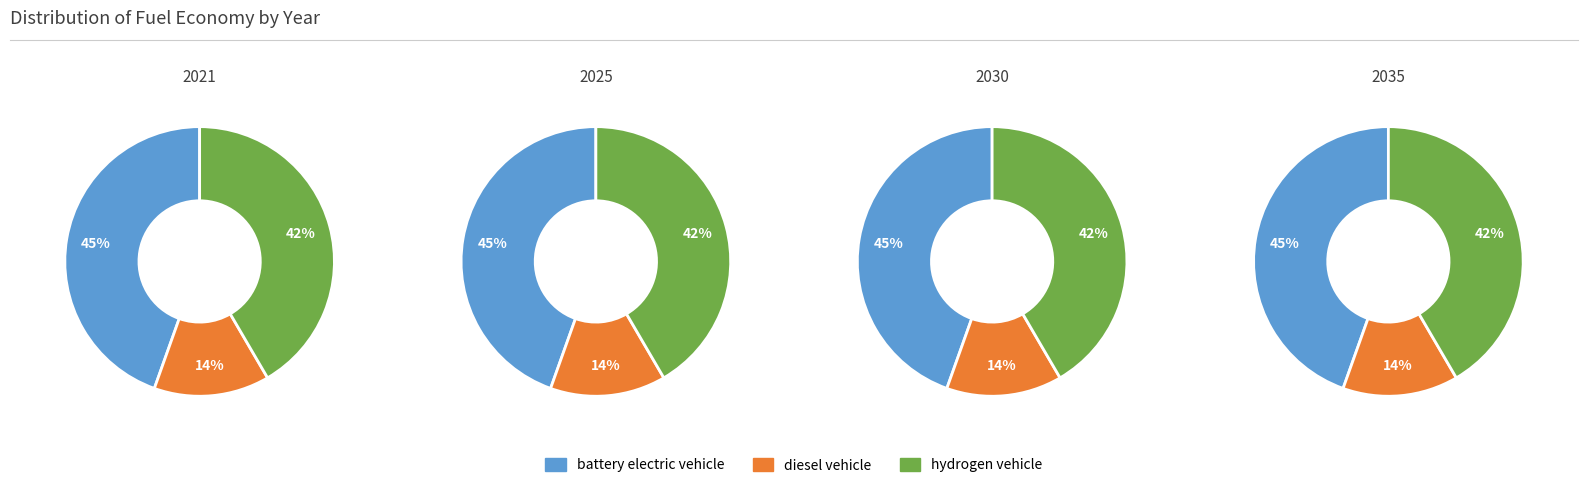

Count the number of slices in the pie.

3